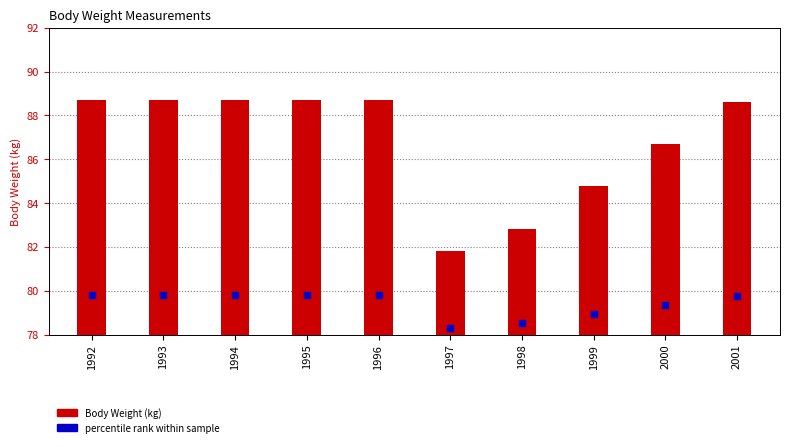

Which series contains the highest Y value?

percentile rank within sample